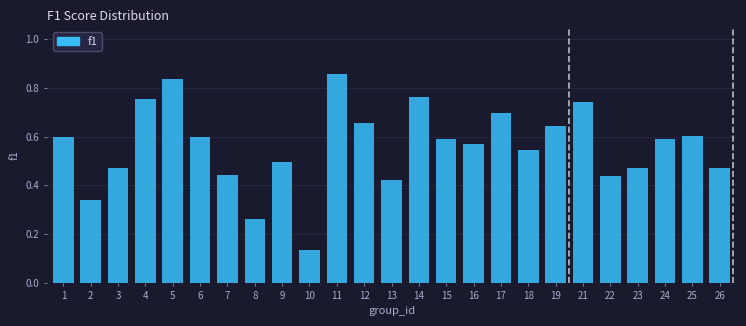

True or false: the data shows 0.6 at 19.

True